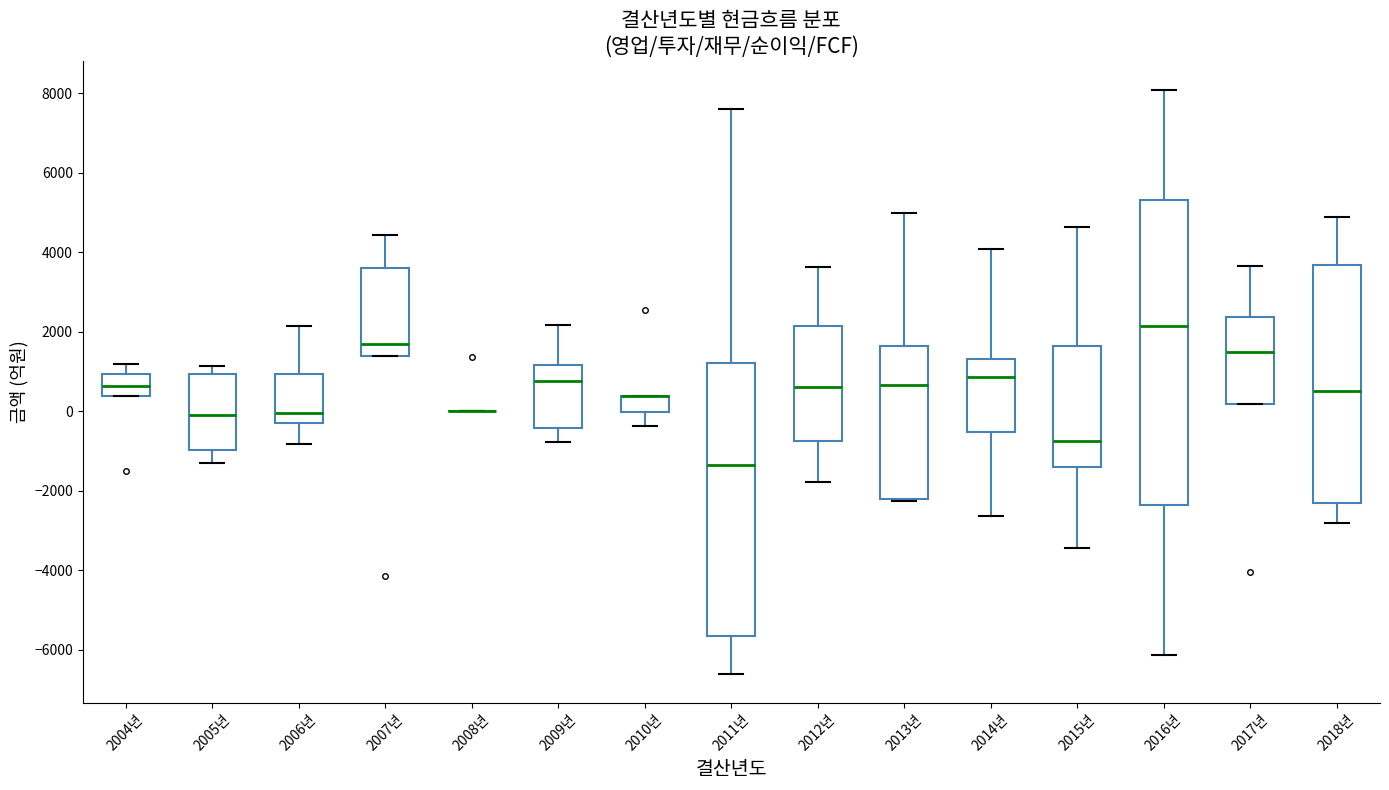

Where does the median line of the box for 2011년 sit on the y-axis? The values are not printed on the chart, so give them approximately, as read against the axis.

-1400